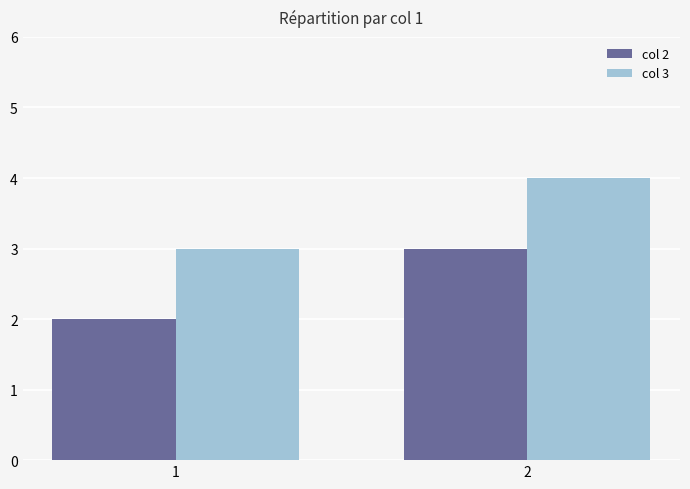

Which label corresponds to the largest value in the chart?

2